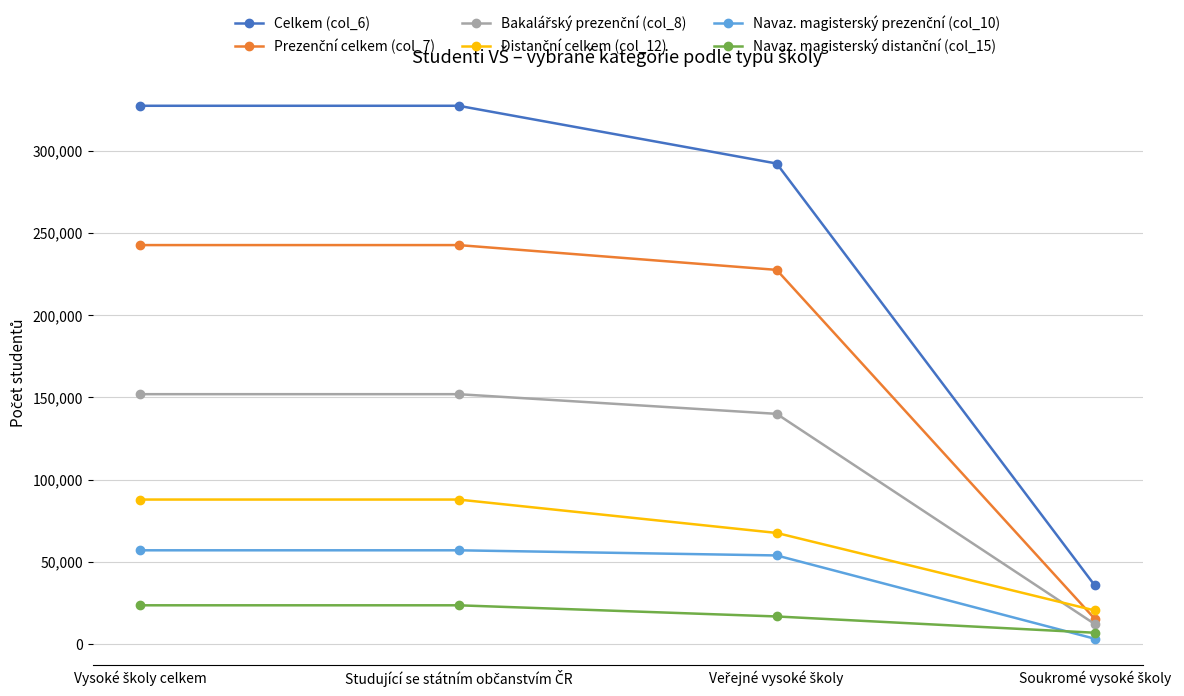

At how many categories does at least one series exceed 308882?

2